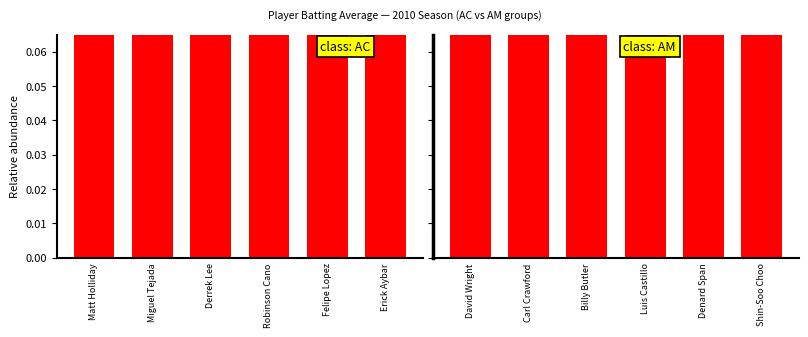

The value of Batting Average (AC) at Miguel Tejada is 0.3. True or false?

True